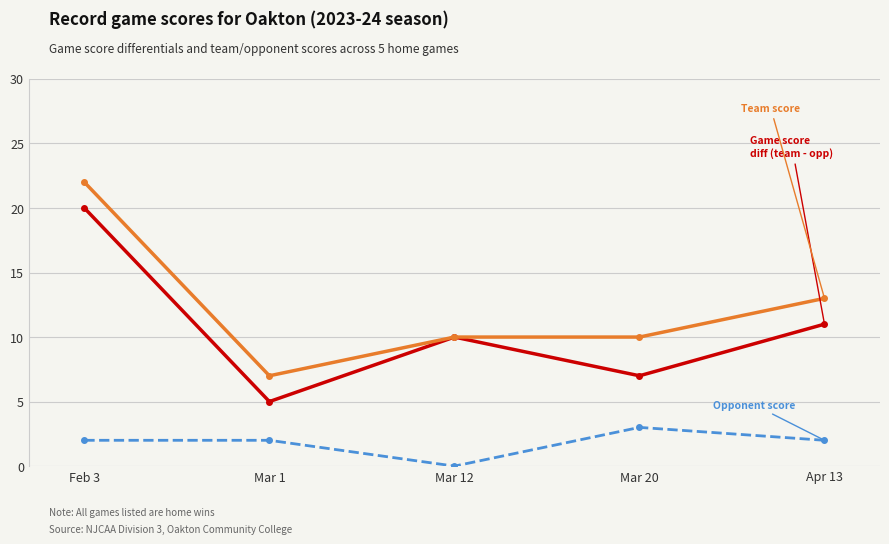

What is the spread (max minus min) of values at Mar 12?

10